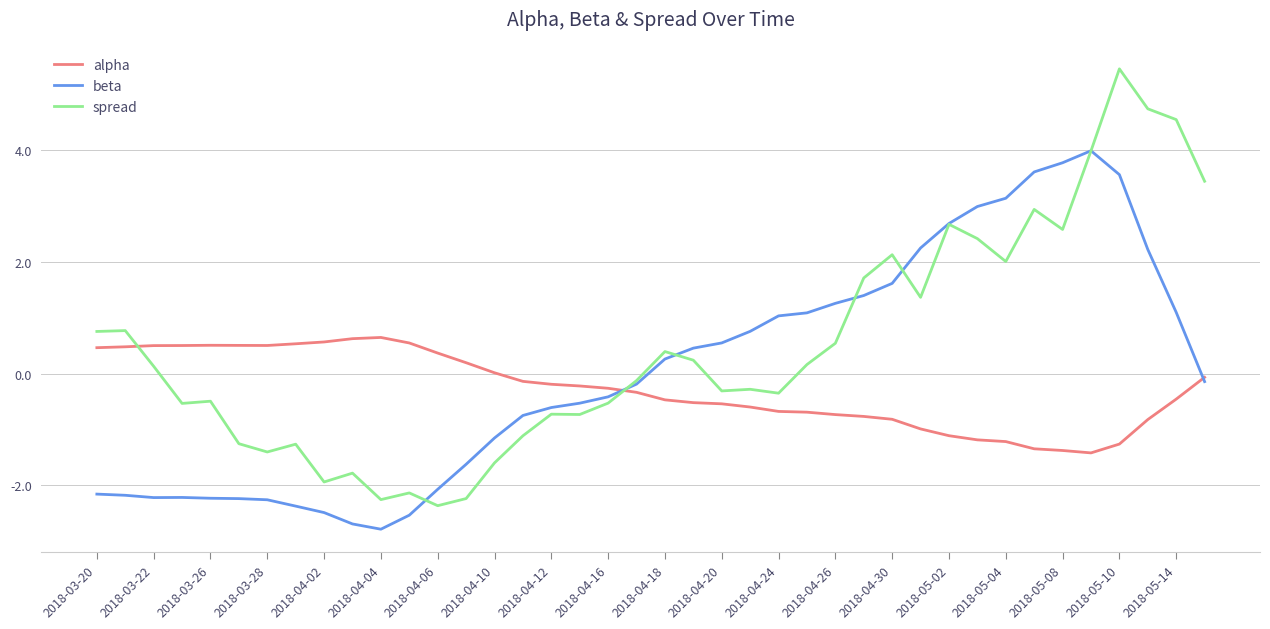

Rank the series by their average value, from lowest to highest.

alpha, beta, spread